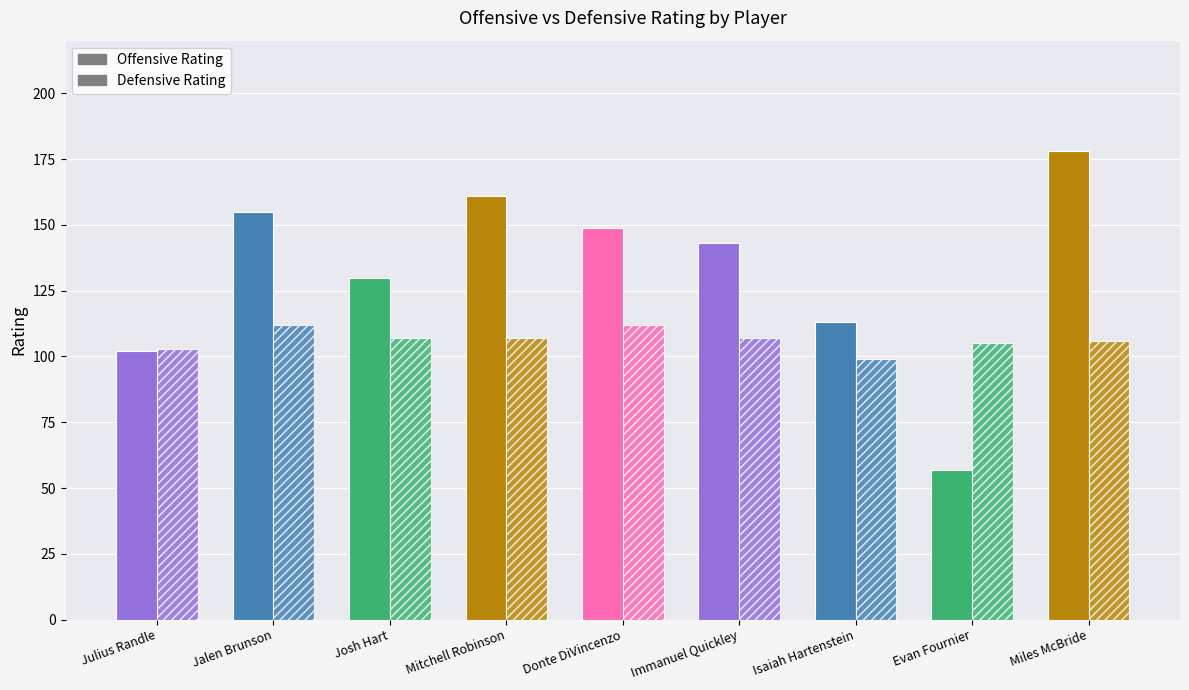

What is the sum of all Offensive Rating values?

1188